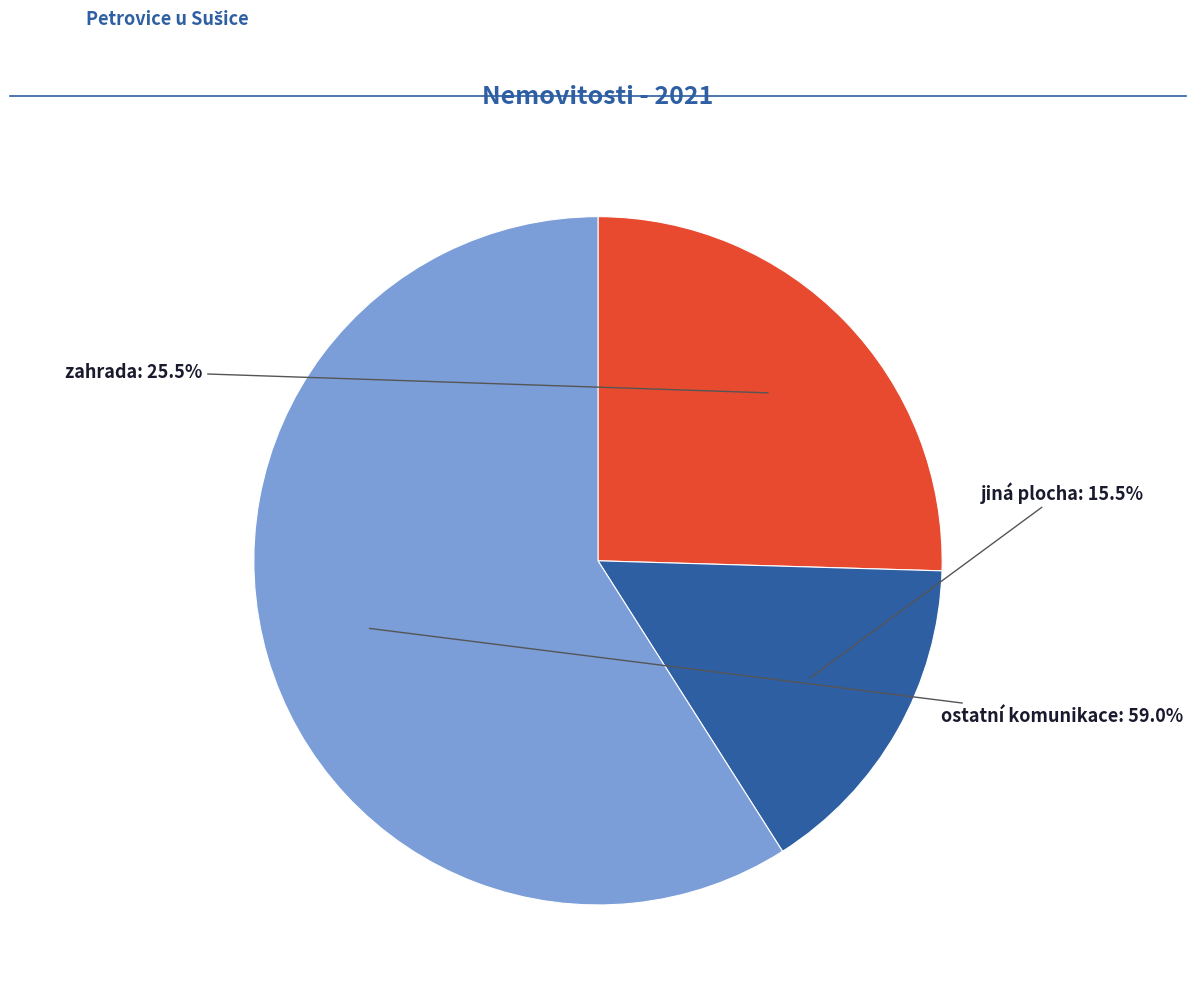

What is the largest slice in the pie chart?

ostatní komunikace